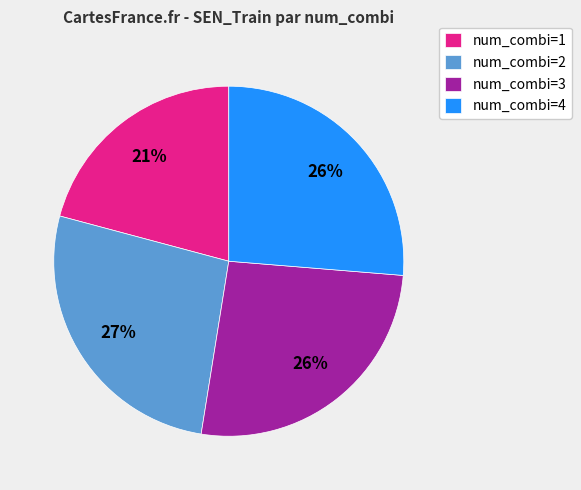

Do num_combi=1 and num_combi=3 together represent more than half of the pie?

No